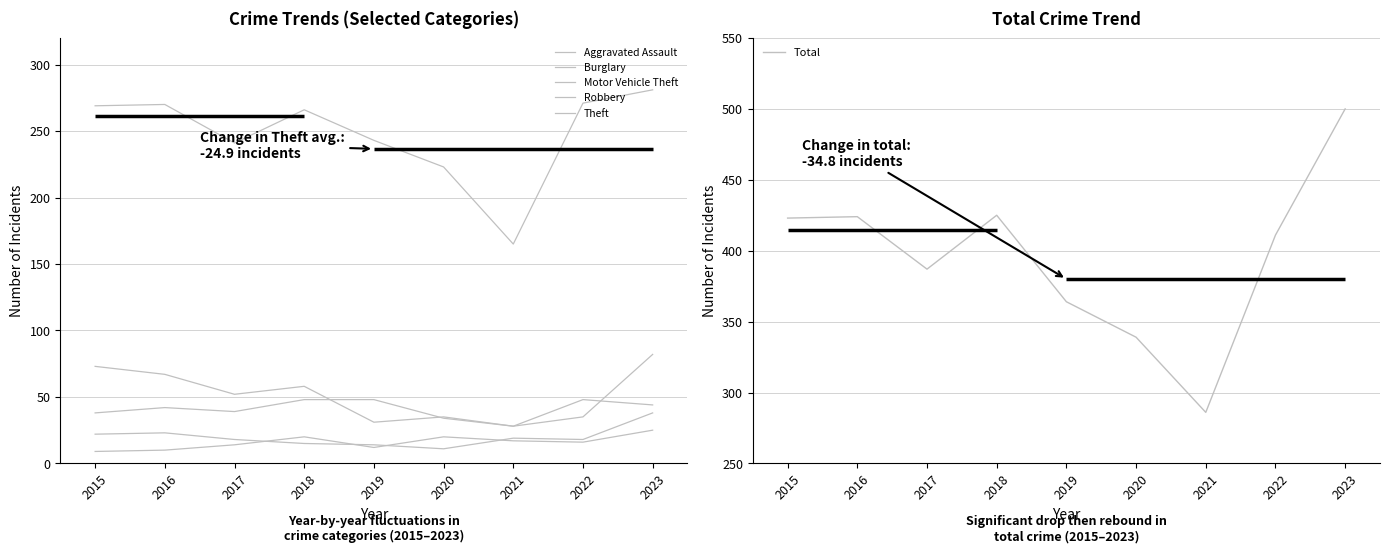

Rank the series by their maximum value, from highest to lowest.

Total, Theft, Motor Vehicle Theft, Burglary, Robbery, Aggravated Assault